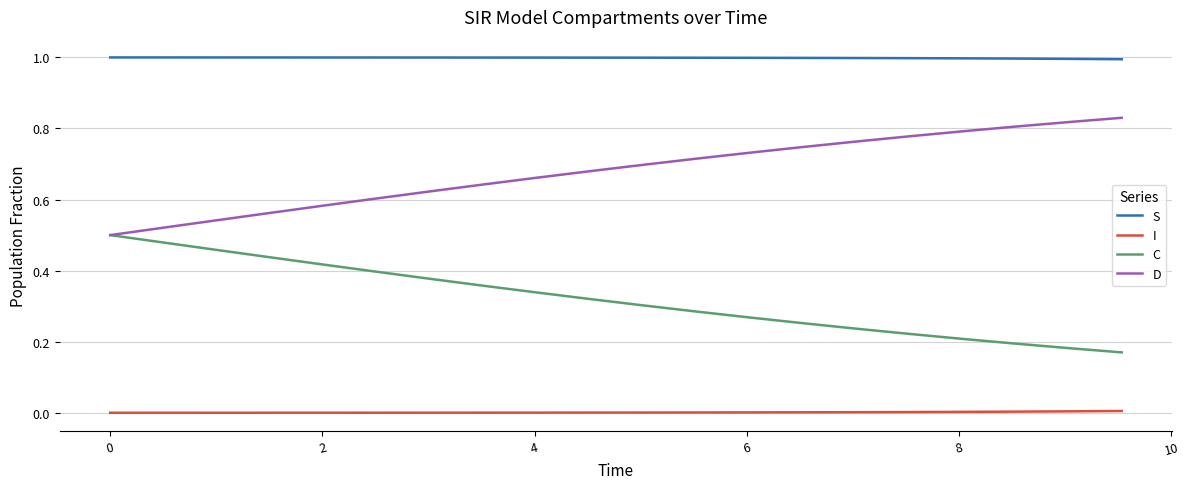

Rank the series by their maximum value, from lowest to highest.

I, C, D, S